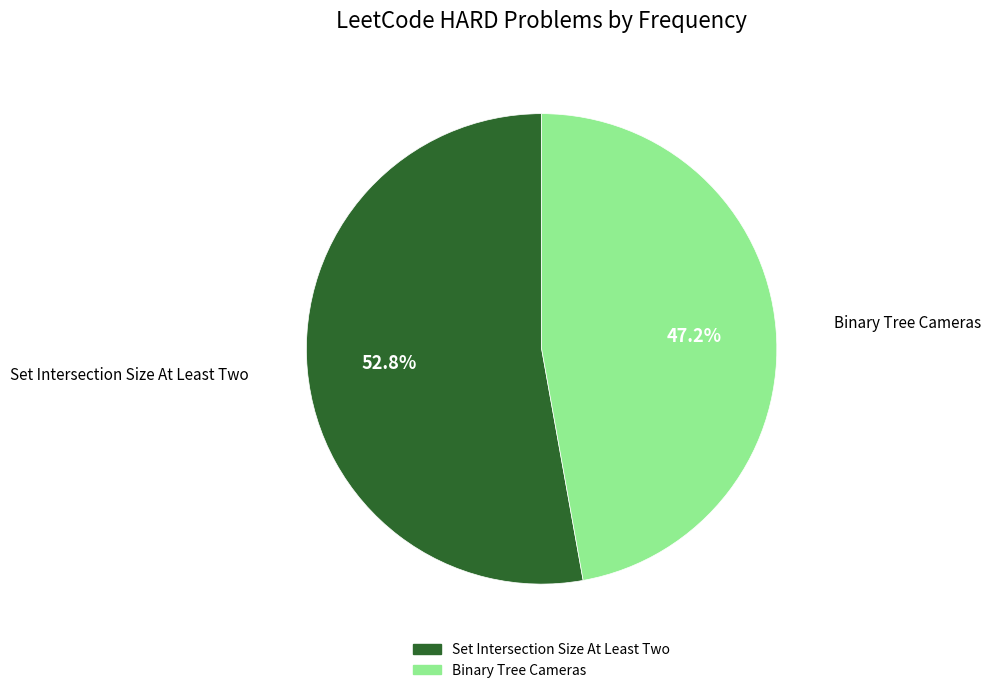

Approximately how many times larger is the value at Set Intersection Size At Least Two compared to Binary Tree Cameras?

1.1